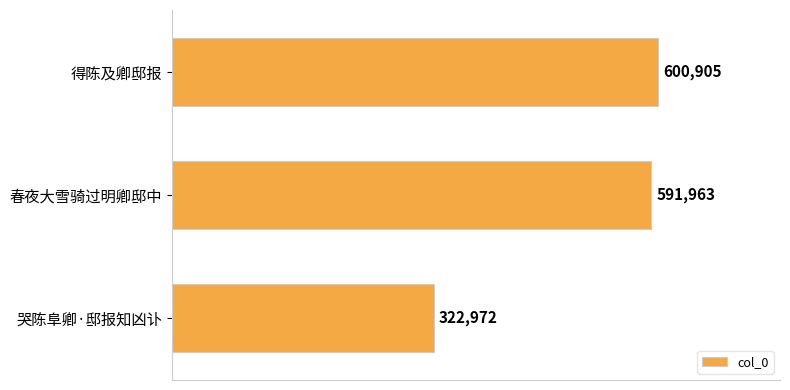

Rank the categories by value from highest to lowest.

得陈及卿邸报, 春夜大雪骑过明卿邸中, 哭陈阜卿·邸报知凶讣